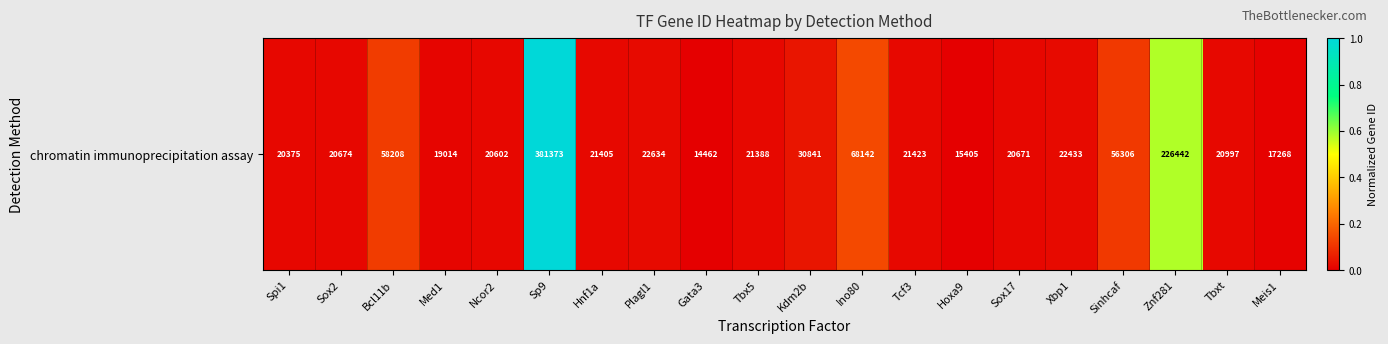

Rank the categories by value from highest to lowest.

Sp9, Znf281, Ino80, Bcl11b, Sinhcaf, Kdm2b, Plagl1, Xbp1, Tcf3, Hnf1a, Tbx5, Tbxt, Sox2, Sox17, Ncor2, Spi1, Med1, Meis1, Hoxa9, Gata3